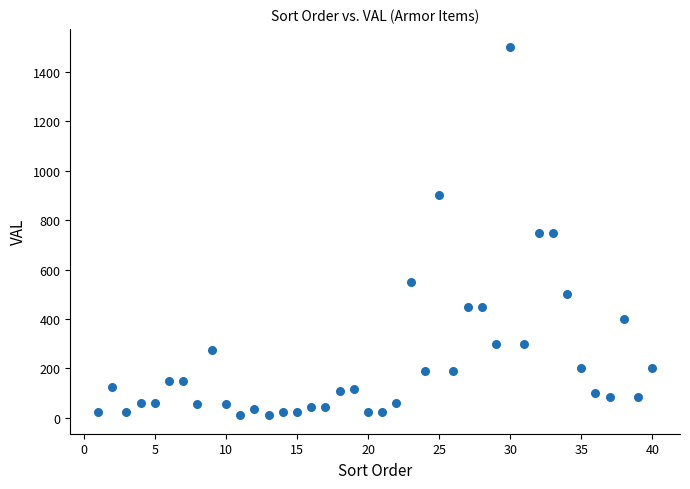

What is the range of Y values (max minus min)?

1490